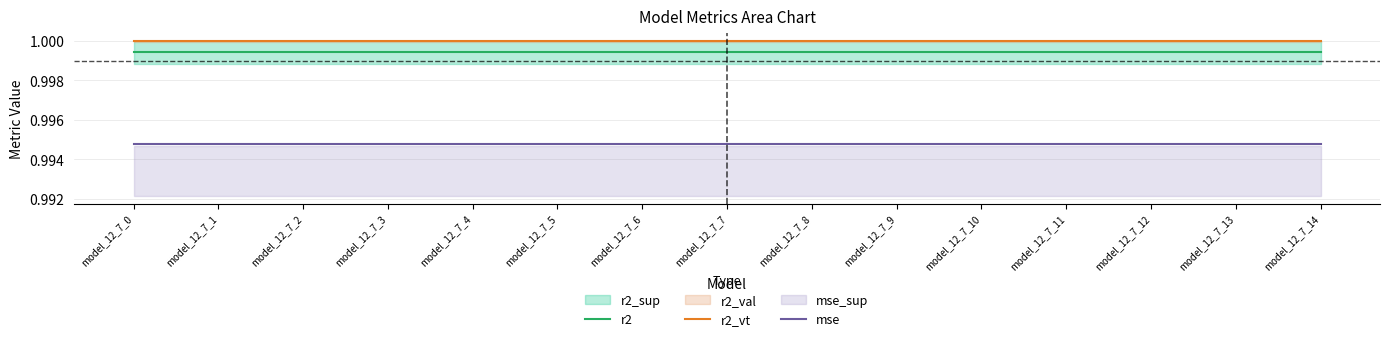

True or false: mse and r2_vt intersect in this chart.

False